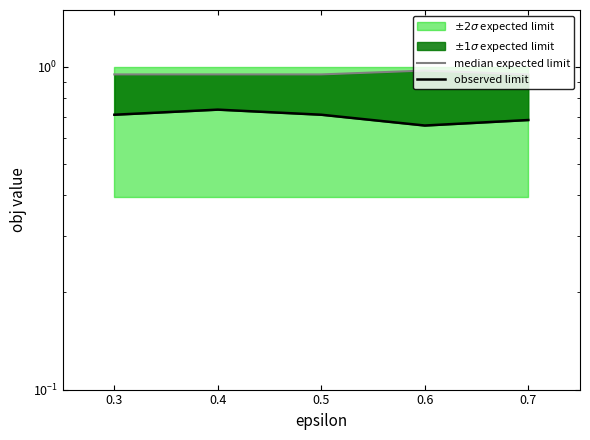

What is the total value across all series at 0.4?

1.7